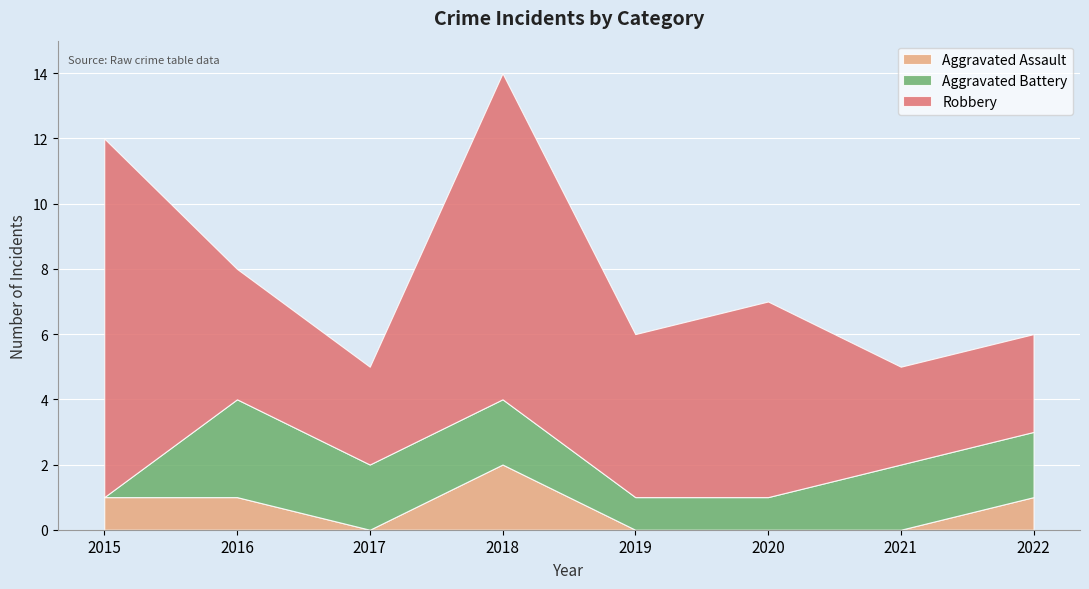

What is the sum of all Robbery values?

45